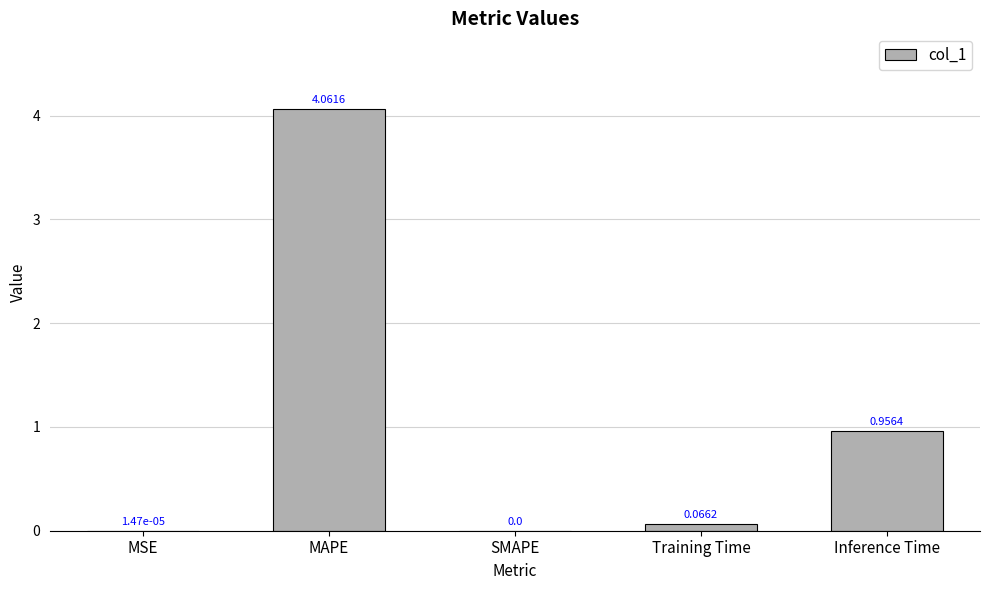

What is the change in value from MSE to Inference Time?

+1.0